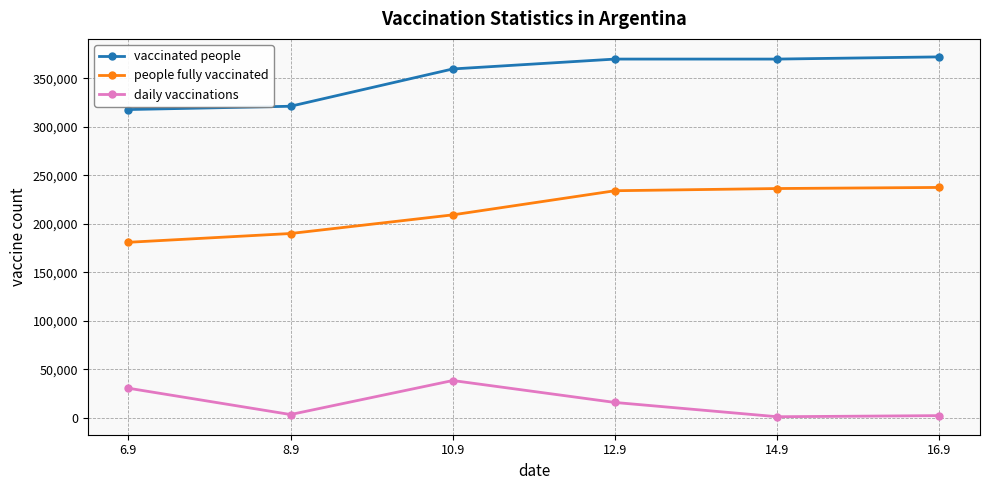

What is the minimum value shown in the chart?

943.4